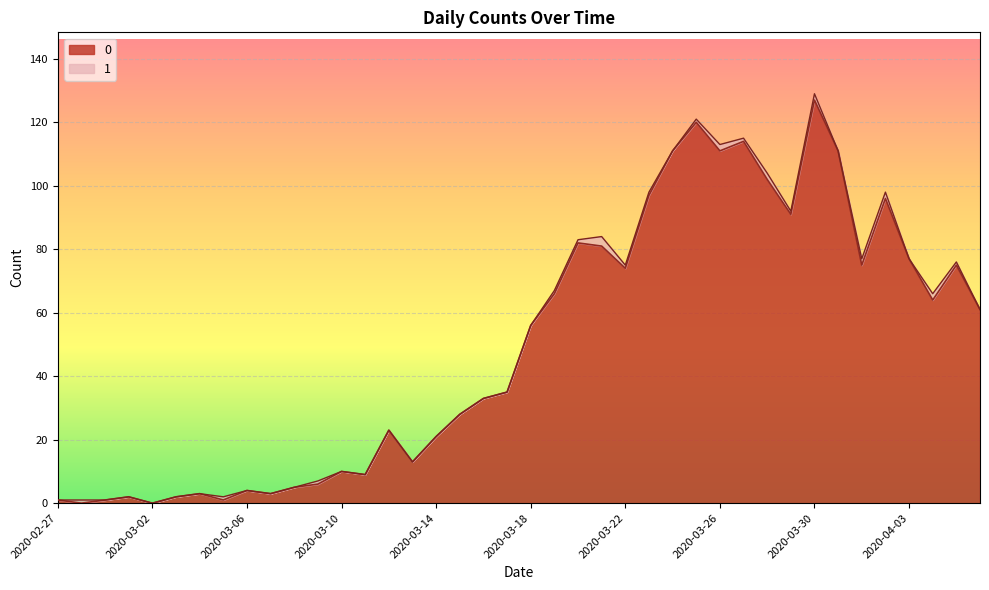

At which label does the data first exceed 56?

2020-03-19